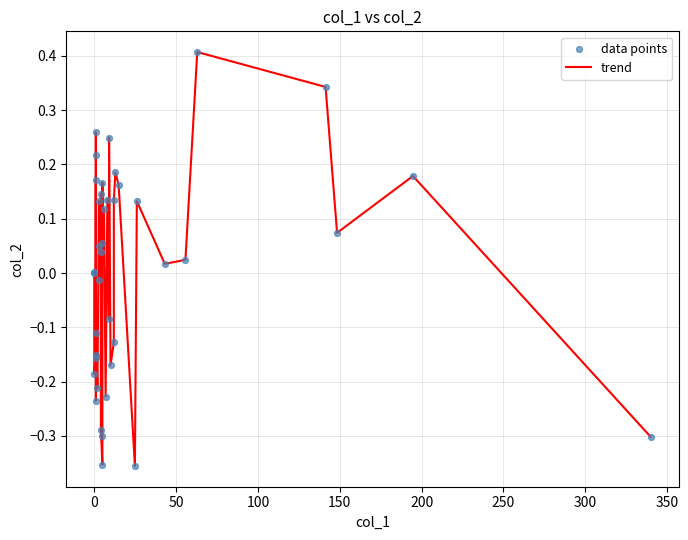

What is the greatest value displayed?

0.4